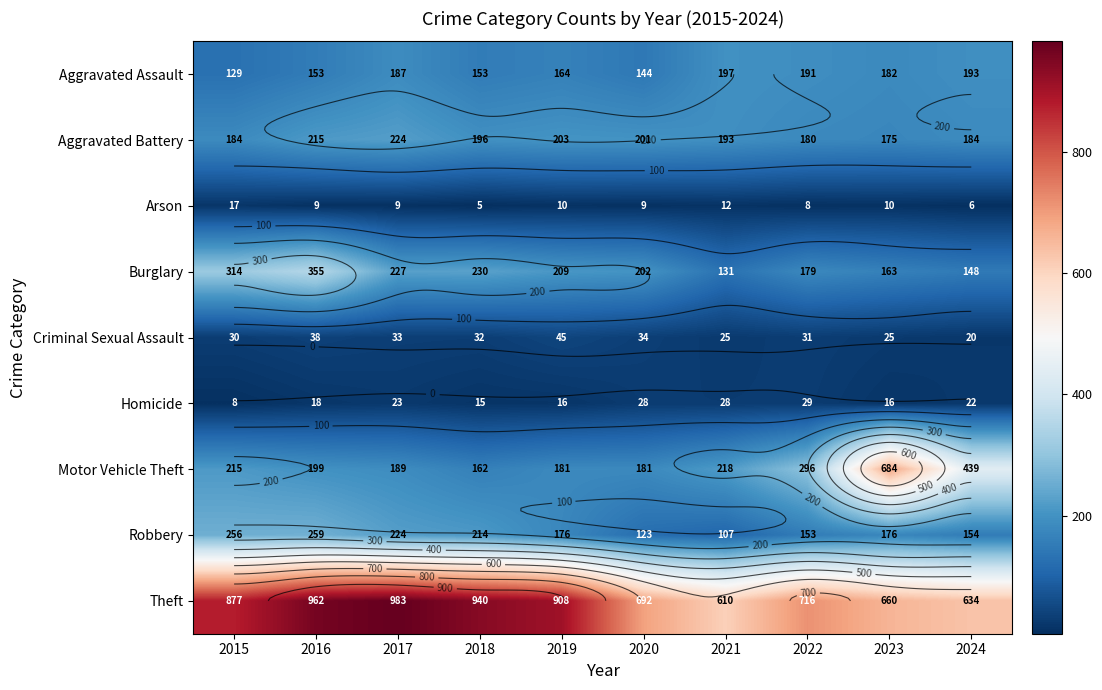

Which label corresponds to the largest value in the chart?

2017